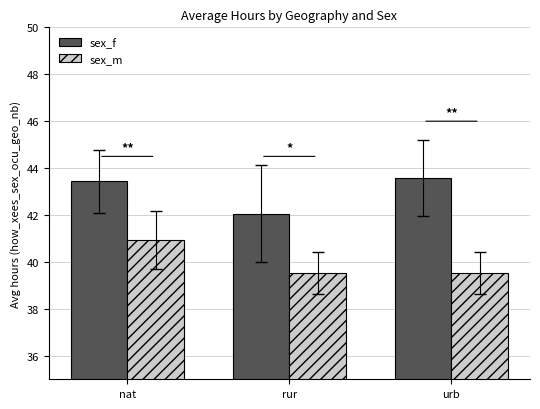

The value of sex_f at rur is 42.1. True or false?

True